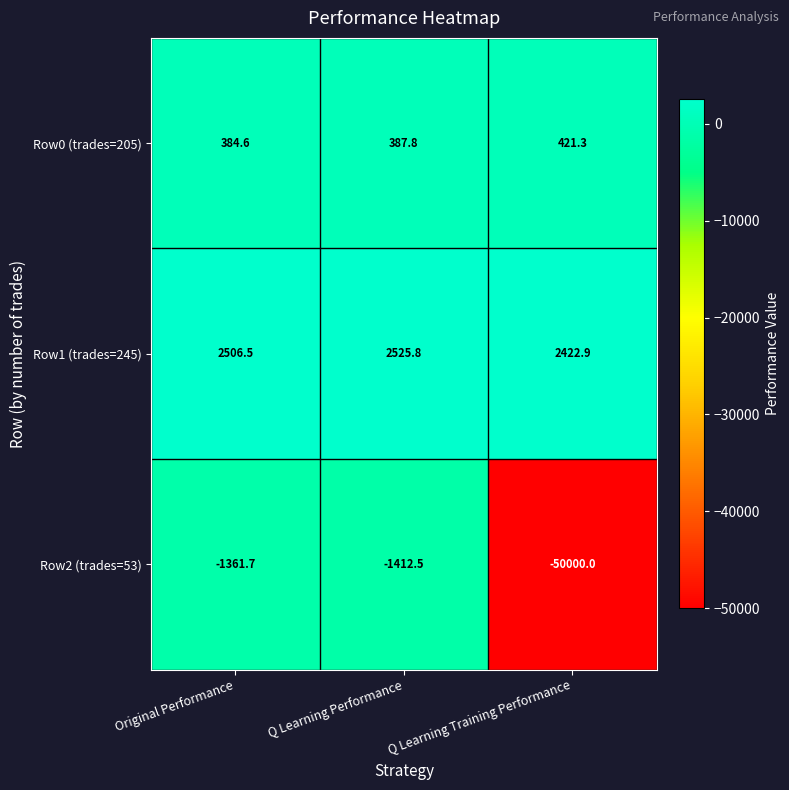

Which series changed the most between Q Learning Performance and Q Learning Training Performance?

Row2 (trades=53)